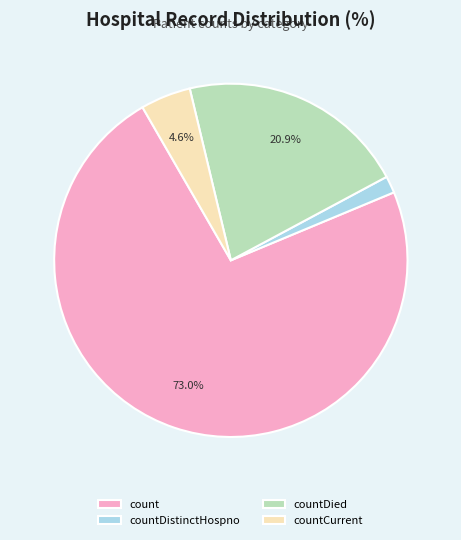

Is countDied the majority of the pie?

No